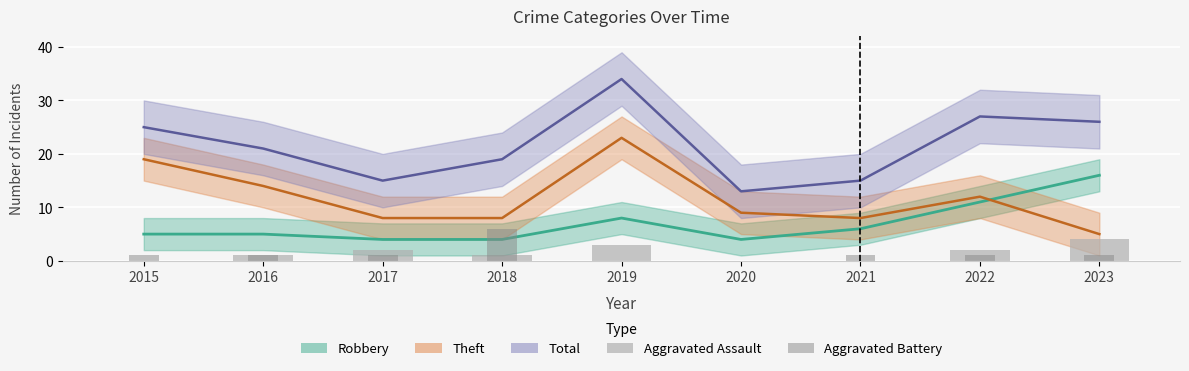

Is it true that Aggravated Assault equals 2 at 2019?

False